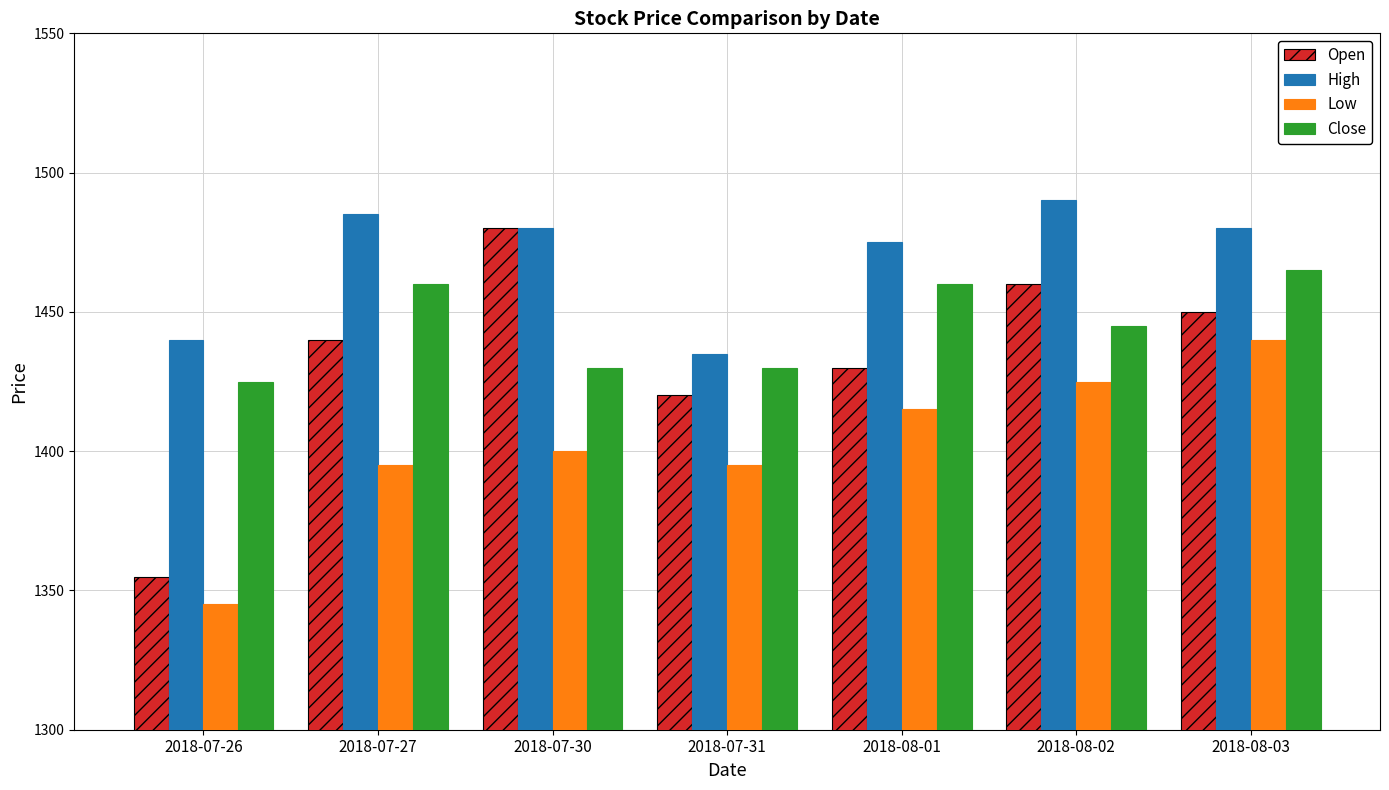

What is the average value of the Low series?

1402